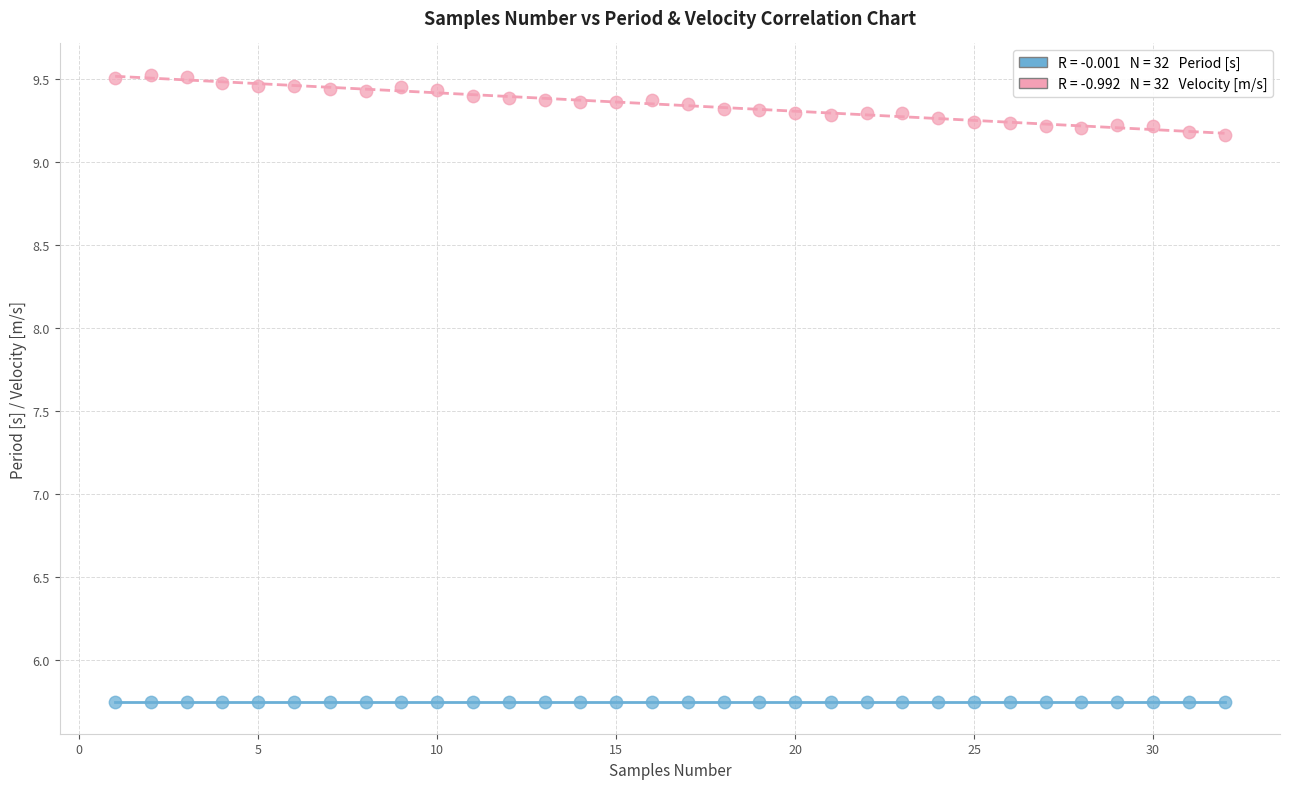

Across all data points, what is the range of X values (max minus min)?

31.0